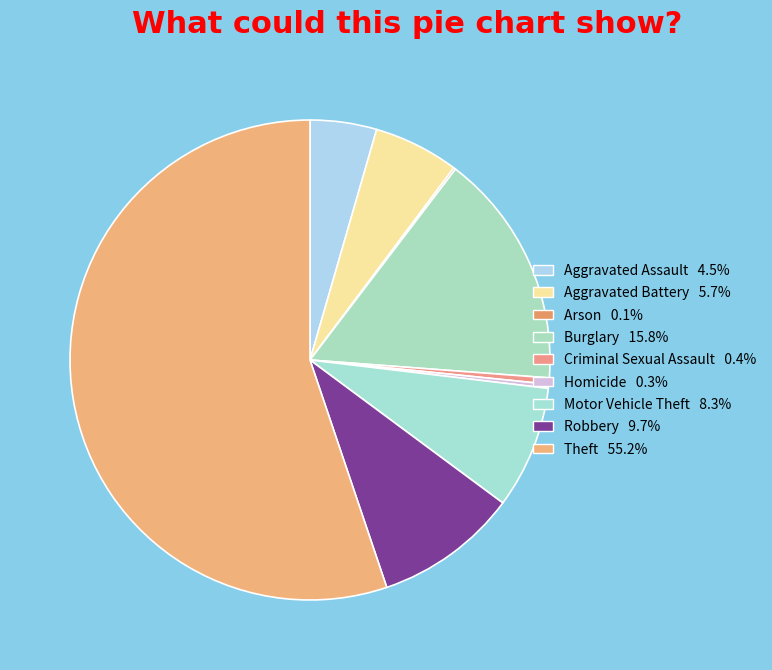

To the nearest percent, what is the difference between the largest and smallest slice percentages?

55%